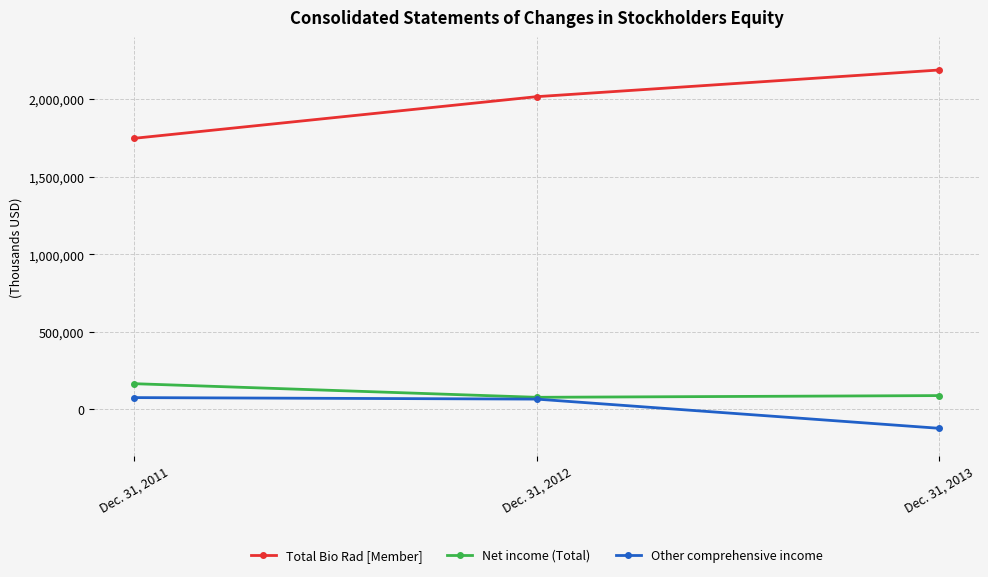

The value of Total Bio Rad [Member] at Dec. 31, 2011 is 638094. True or false?

False